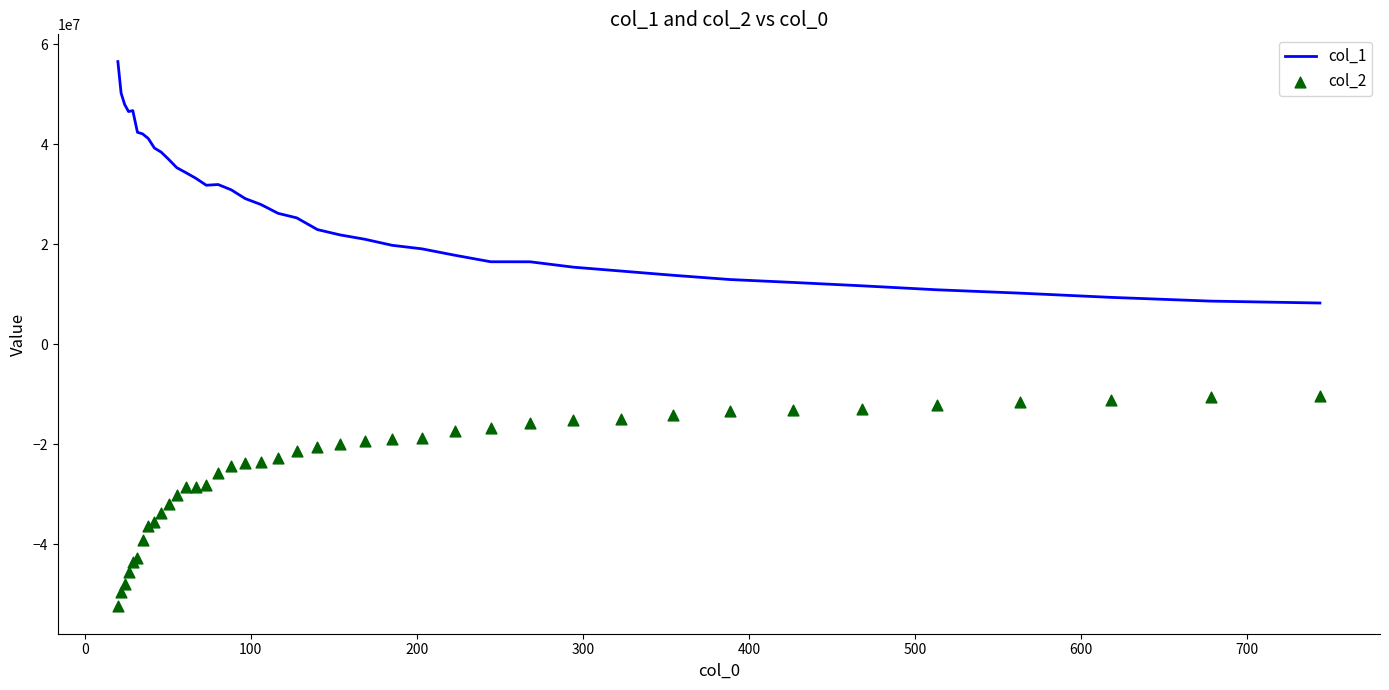

What is the minimum value for col_1?

8257489.7